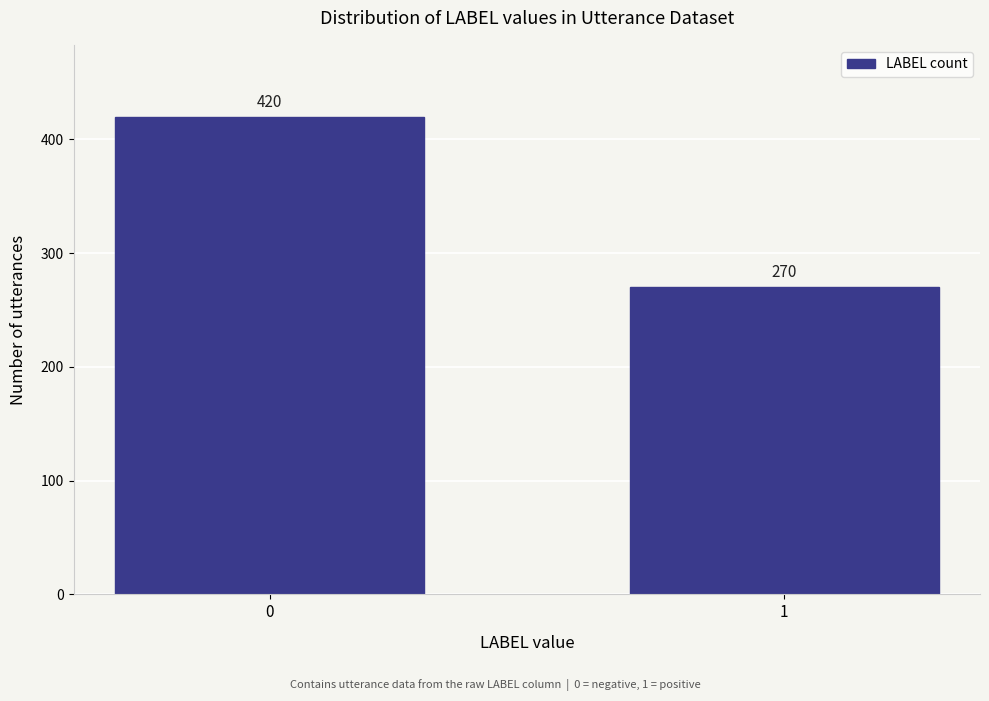

Reading left to right, extract all data points from this chart.

0=420	1=270